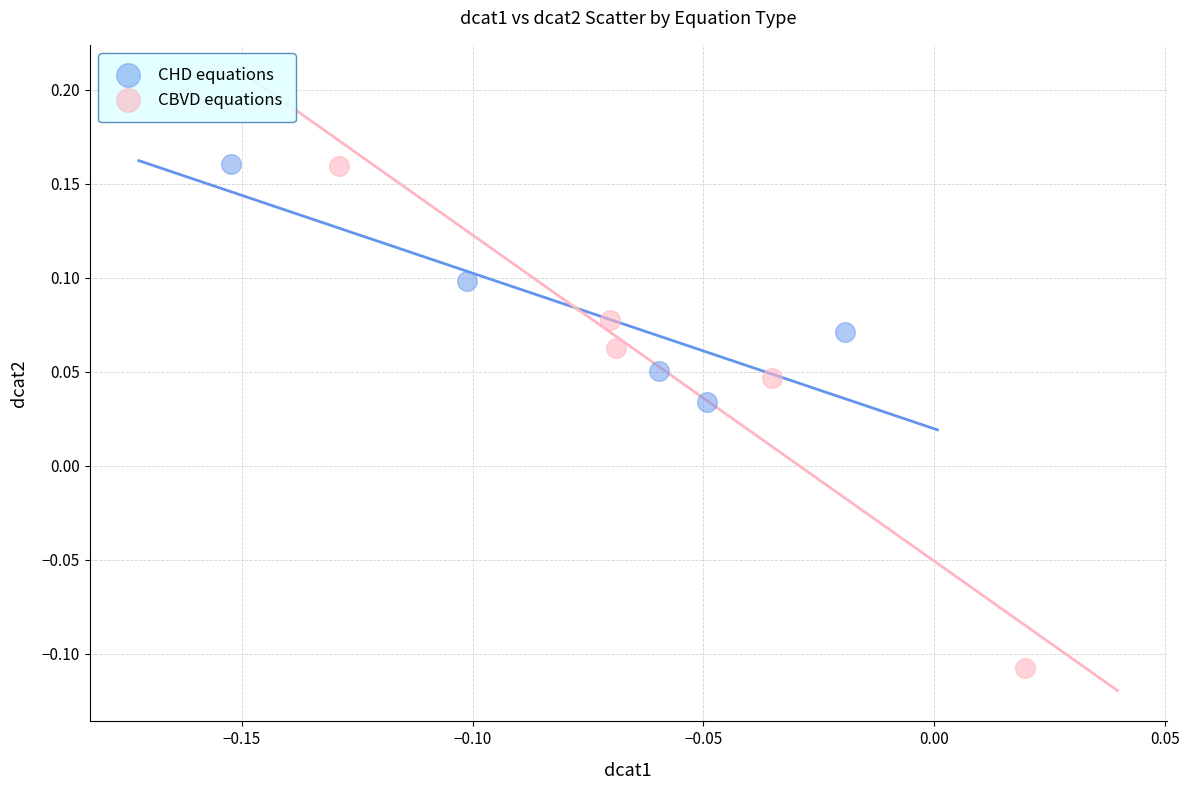

Which series reaches the minimum Y coordinate?

CBVD equations